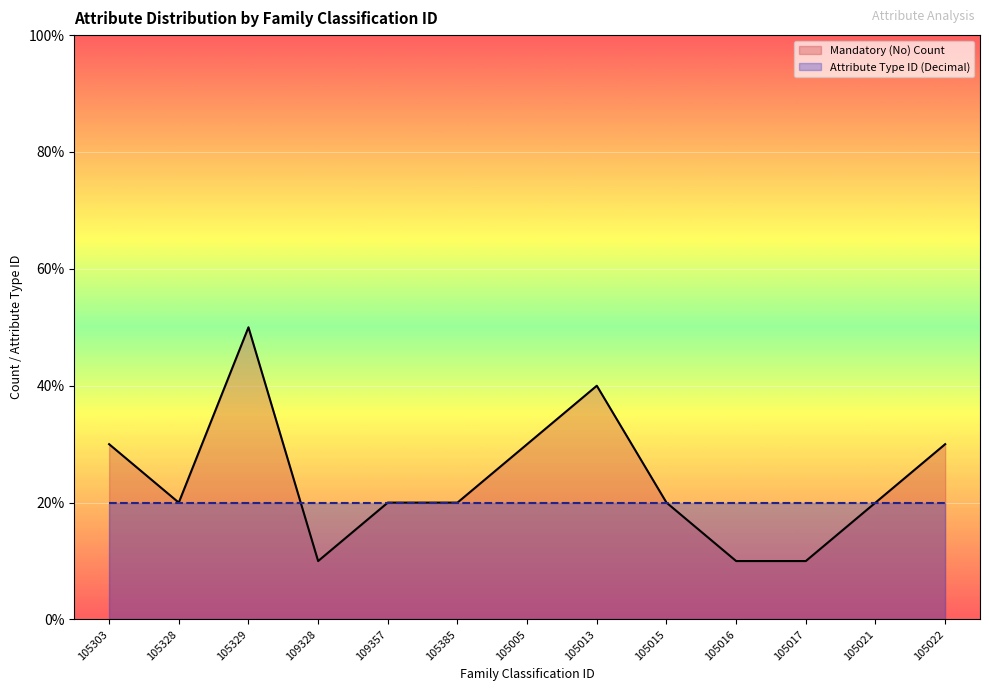

What position from the right is 105005?

7